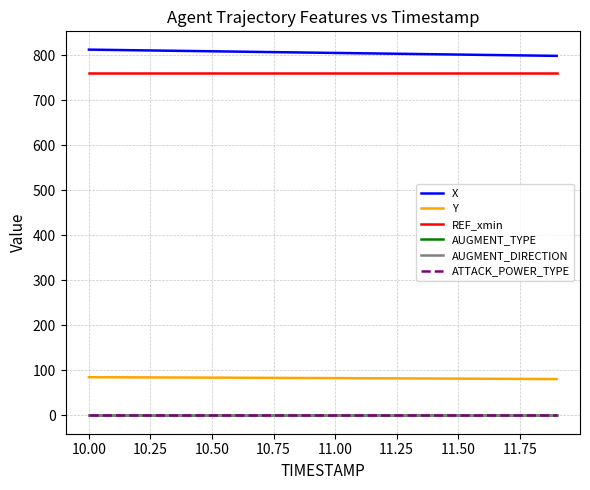

What is the lowest value of the X series?

798.3